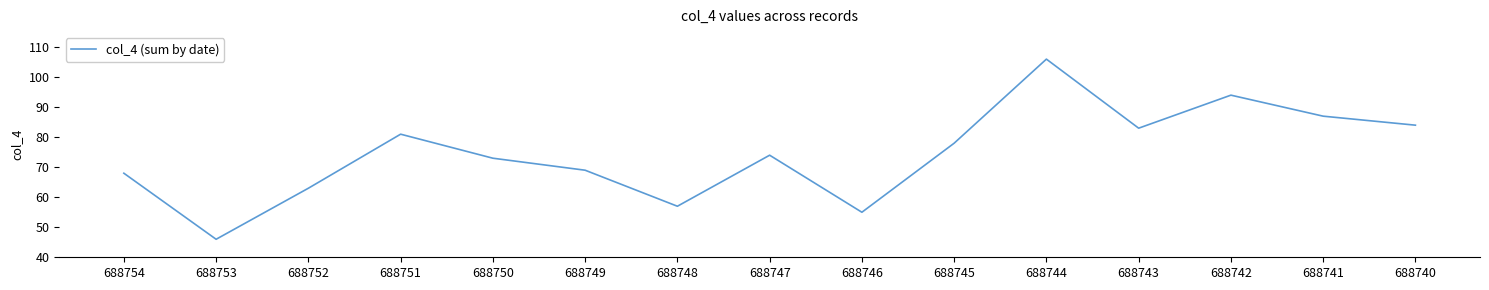

Reading left to right, list all the values displayed in this chart.

68	46	63	81	73	69	57	74	55	78	106	83	94	87	84